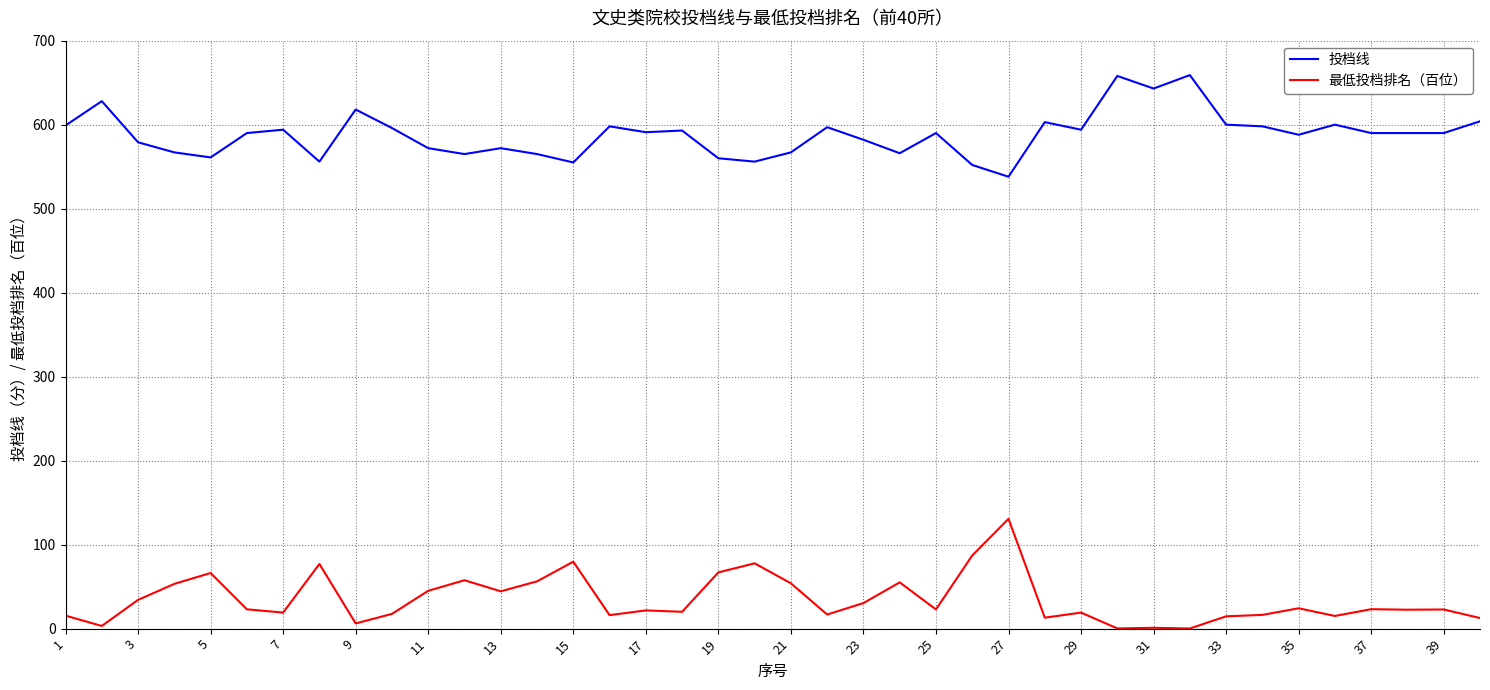

Is this an area chart (filled region under the line)?

No